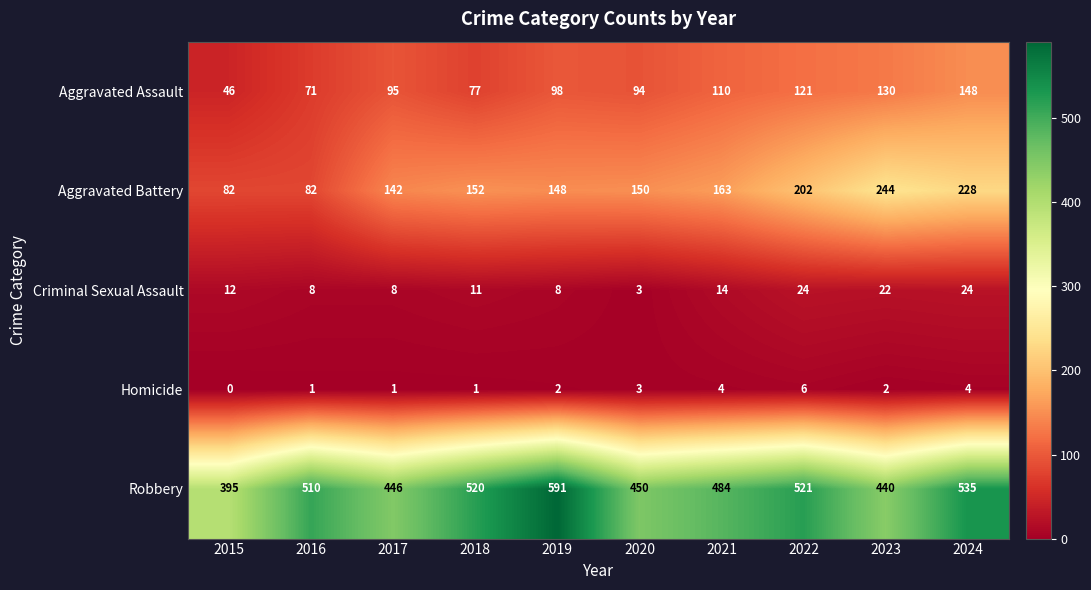

True or false: Criminal Sexual Assault has a value of 24 at 2022.

True